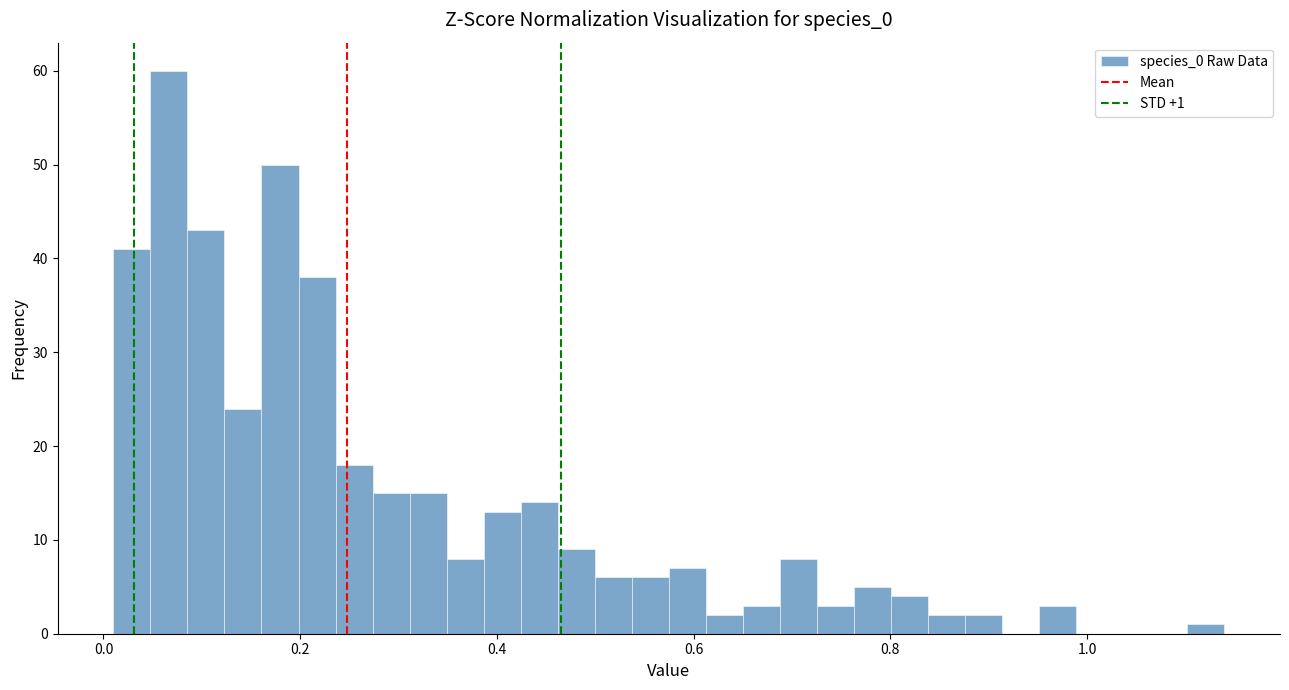

Around what value on the x-axis is the tallest bar? Give the approximate position of its centre, as read against the axis.

0.06